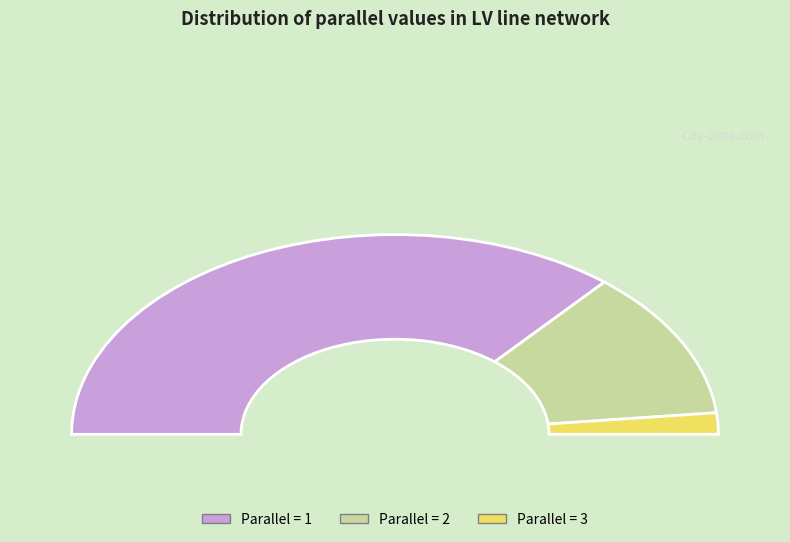

To the nearest percent, what is the difference between the parallel_3 and parallel_1 slice percentages?

69%